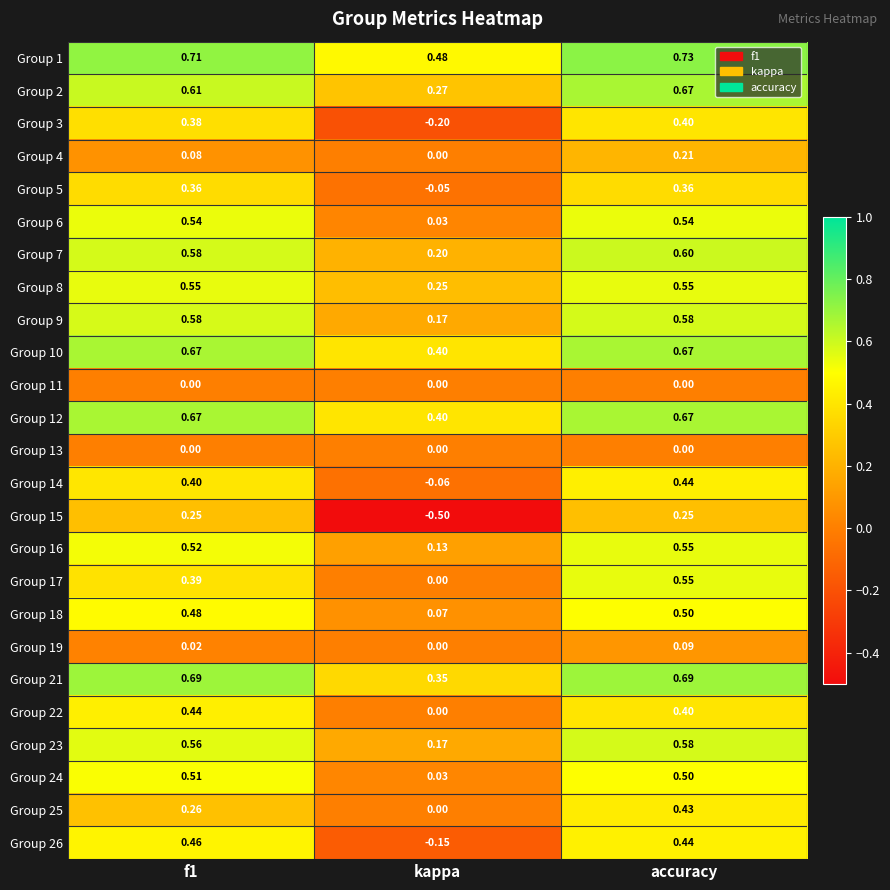

How many distinct data groups are displayed?

25